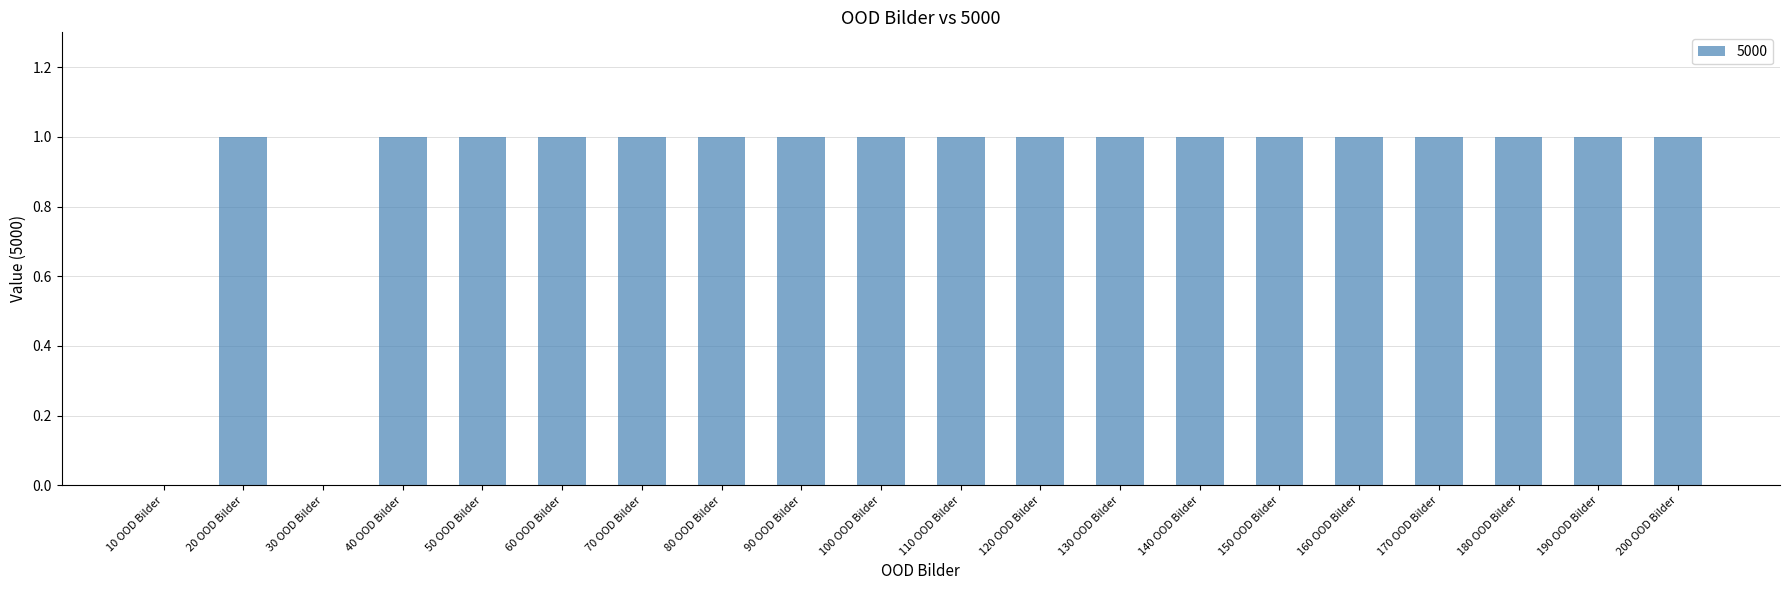

Reading left to right, extract all data points from this chart.

10 OOD Bilder=0	20 OOD Bilder=1	30 OOD Bilder=0	40 OOD Bilder=1	50 OOD Bilder=1	60 OOD Bilder=1	70 OOD Bilder=1	80 OOD Bilder=1	90 OOD Bilder=1	100 OOD Bilder=1	110 OOD Bilder=1	120 OOD Bilder=1	130 OOD Bilder=1	140 OOD Bilder=1	150 OOD Bilder=1	160 OOD Bilder=1	170 OOD Bilder=1	180 OOD Bilder=1	190 OOD Bilder=1	200 OOD Bilder=1